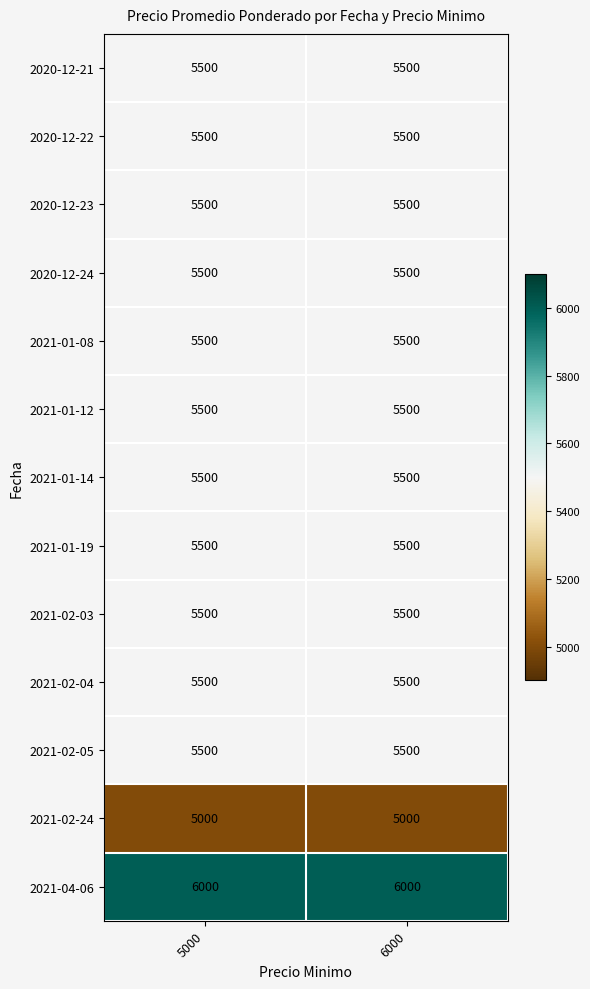

What value does the 2020-12-22 series have at 6000?

5500